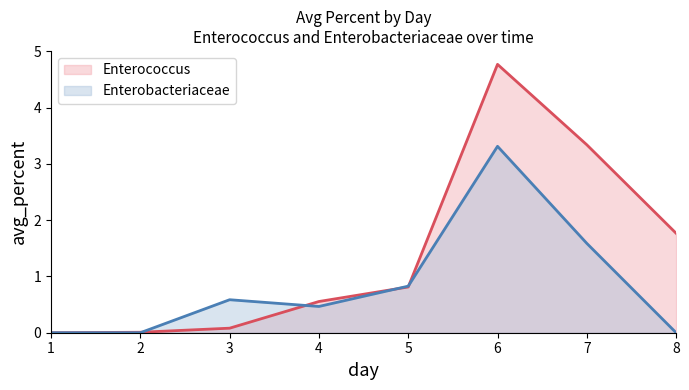

Is it true that Enterobacteriaceae (line) equals -2.0 at 8?

False